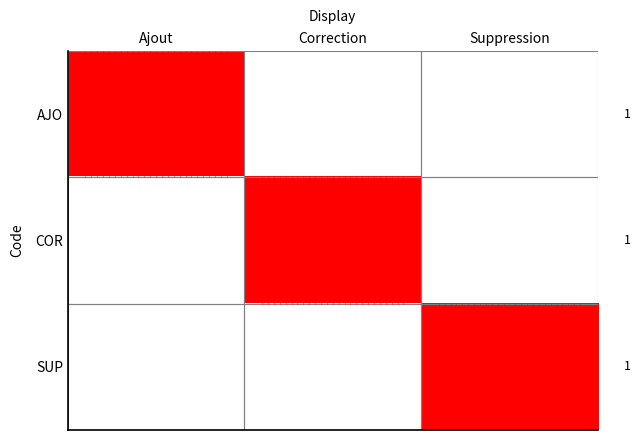

The value of AJO at Ajout is 2. True or false?

False